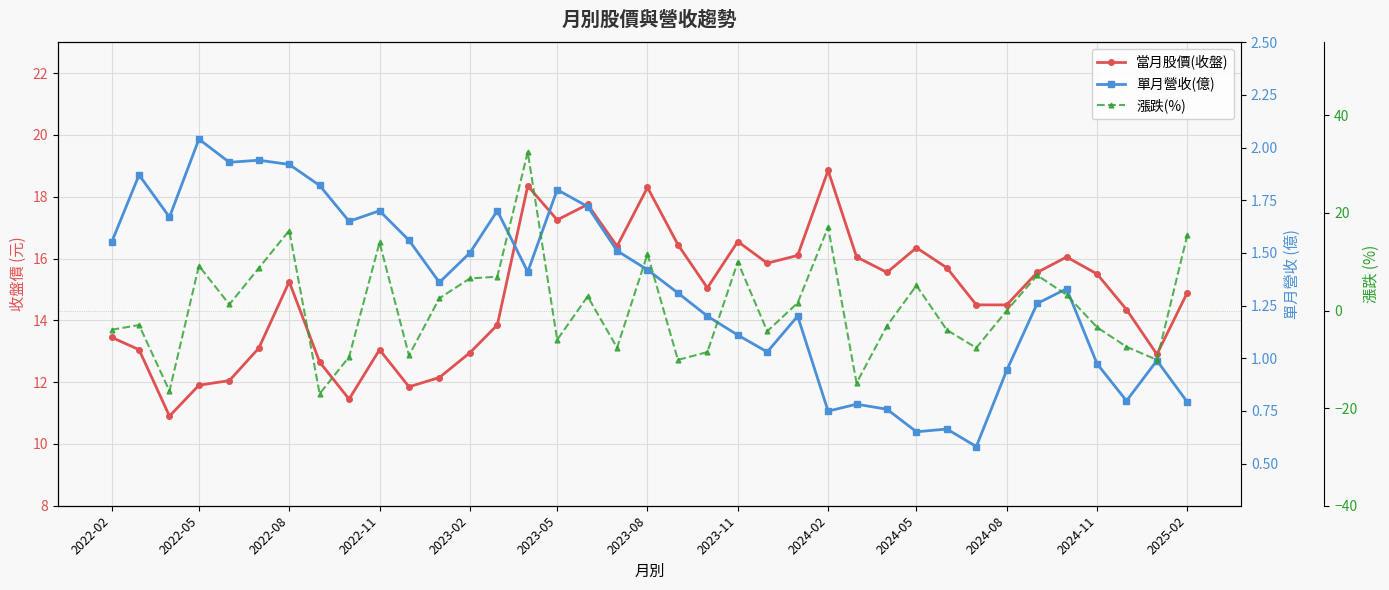

What are all the series names shown in the legend?

當月股價(收盤), 單月營收(億), 漲跌(%)